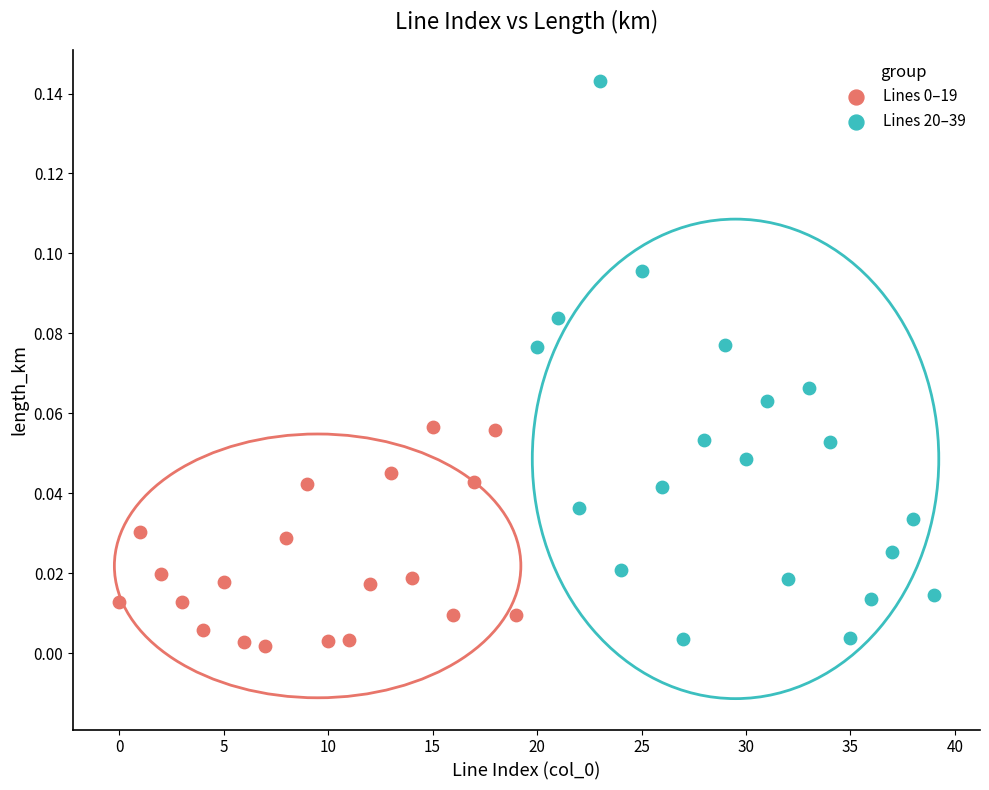

Which series reaches the maximum Y coordinate?

Lines 20–39